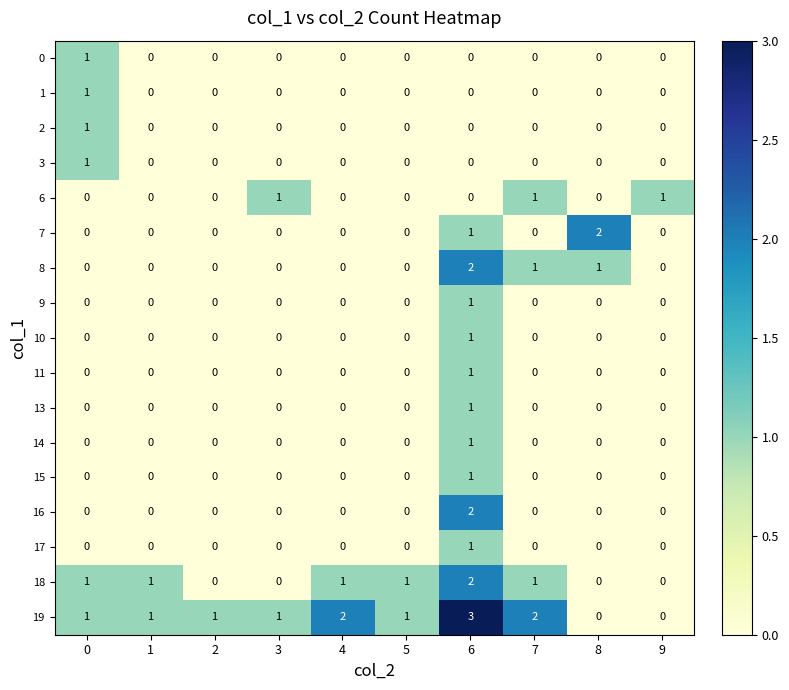

Which series has the widest spread of values?

19